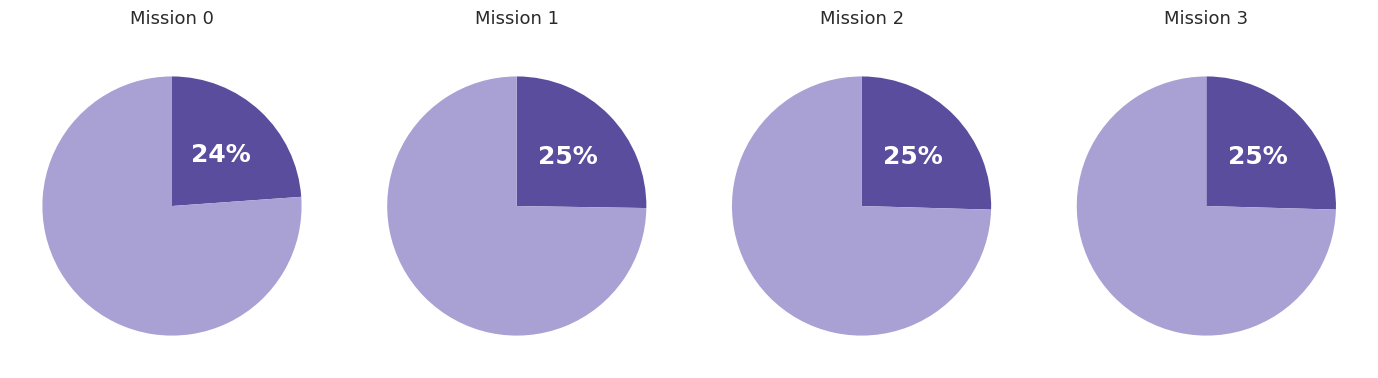

How much of the chart is everything except 1?

74.8%